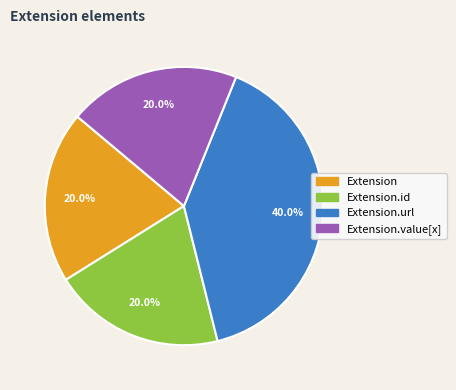

The Extension.id slice represents 1% of the pie. True or false?

False